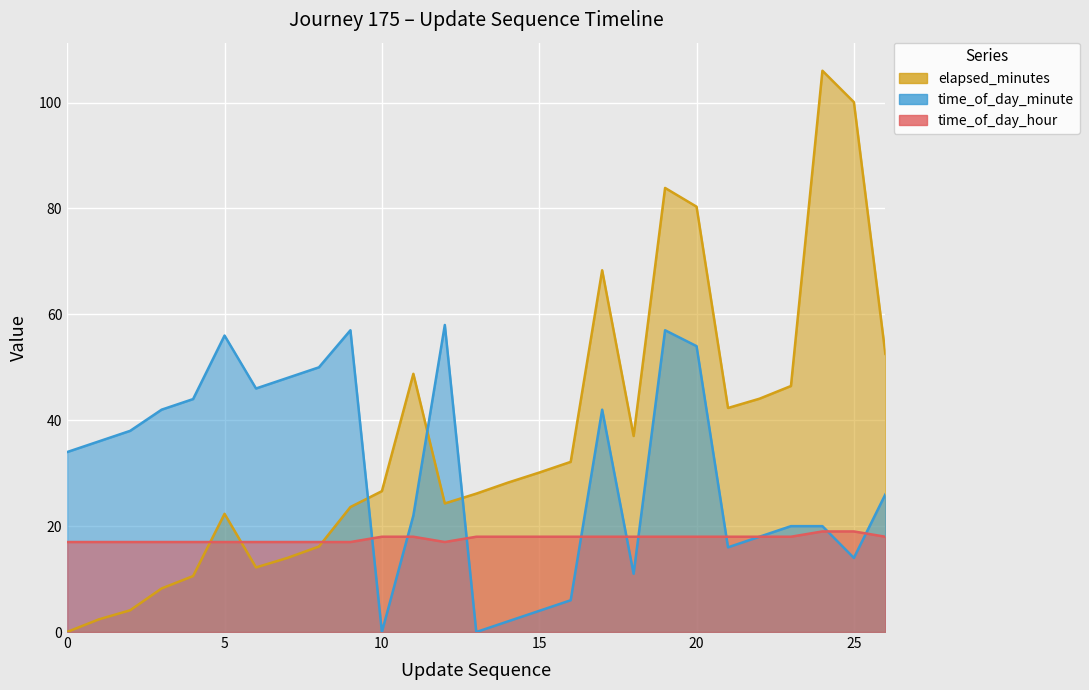

What is the spread (max minus min) of values at 13?

26.1